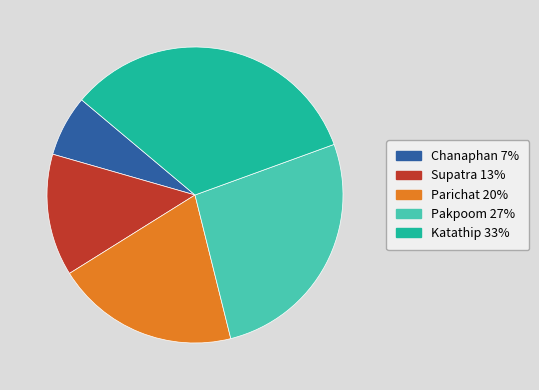

What is the ratio of the value at Parichat to the value at Chanaphan?

3.0